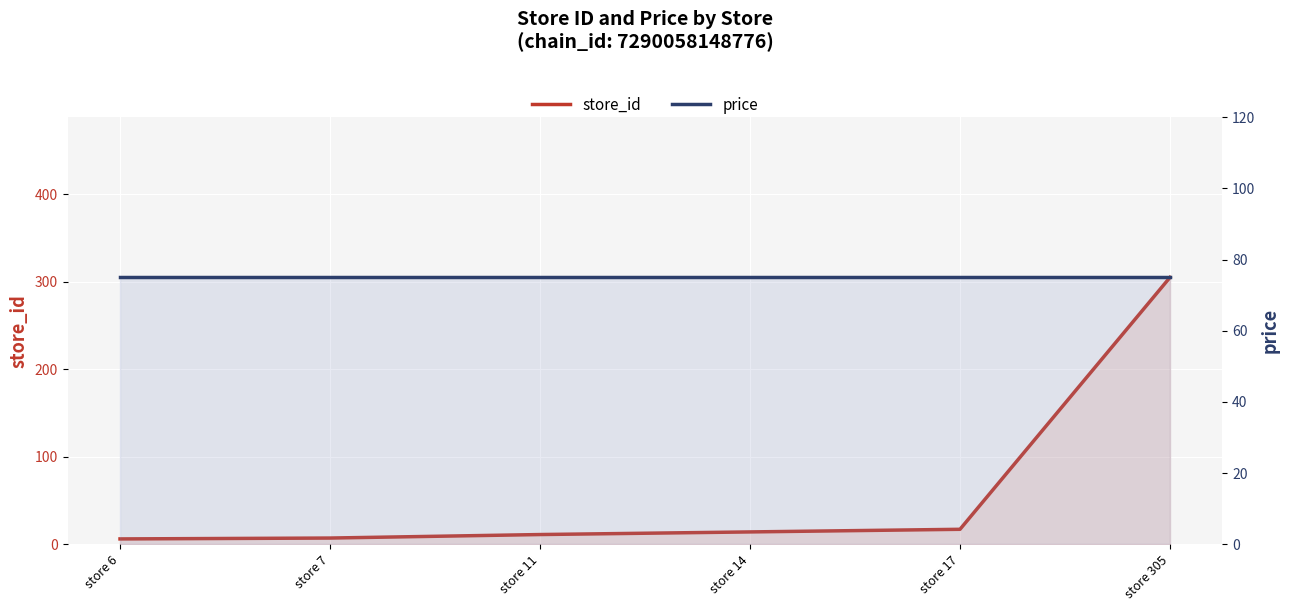

What is the value of the price point at the 1st from the left?

75